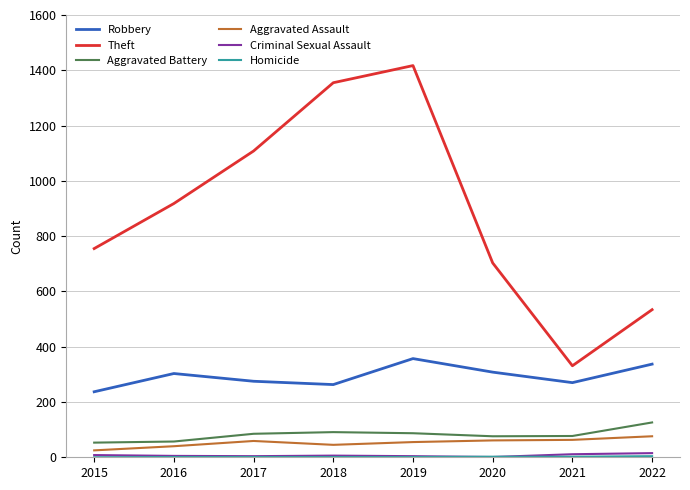

Is the value of Aggravated Assault at 2020 greater than the value of Aggravated Battery at 2017?

No